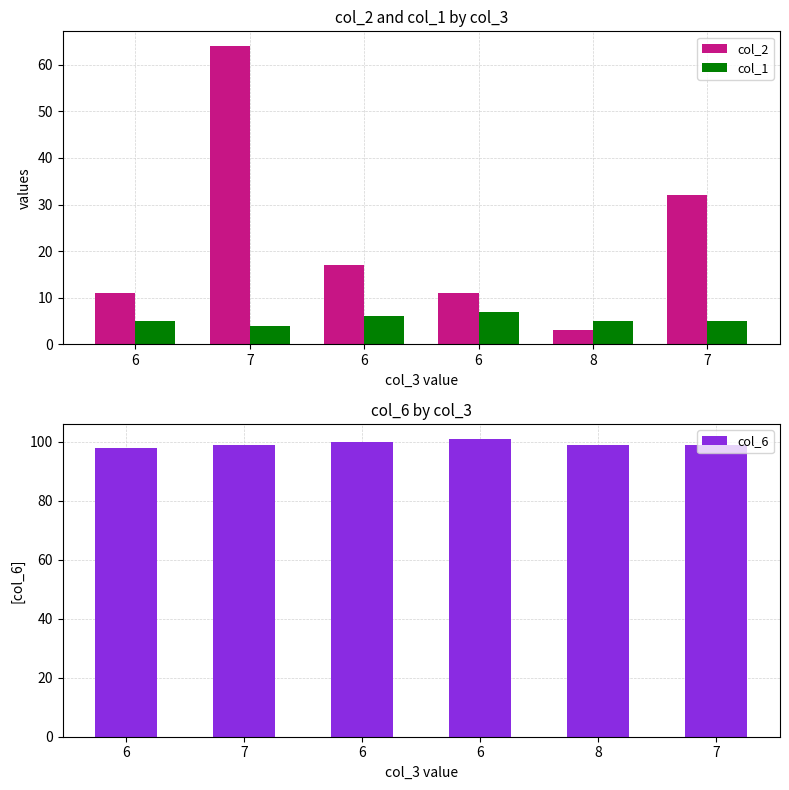

What value does the col_6 series have at 6?

98